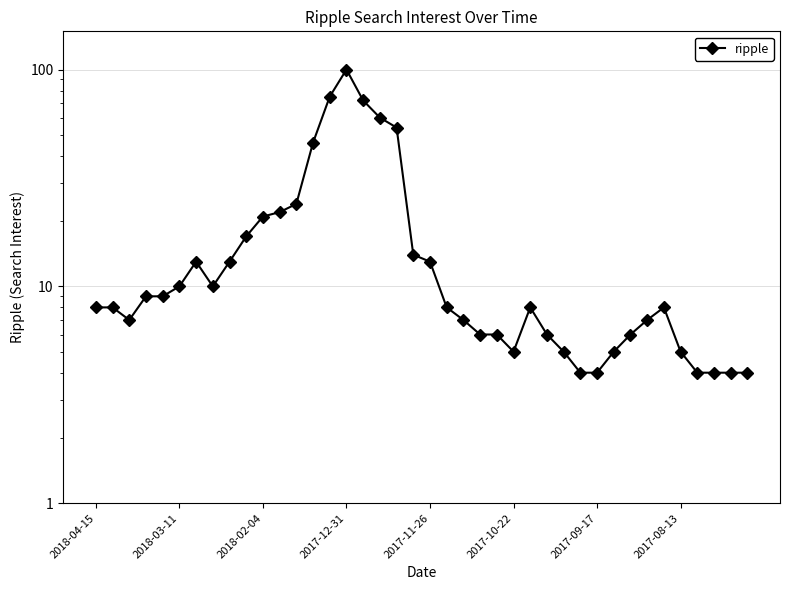

True or false: the data shows 104 at 14.

False